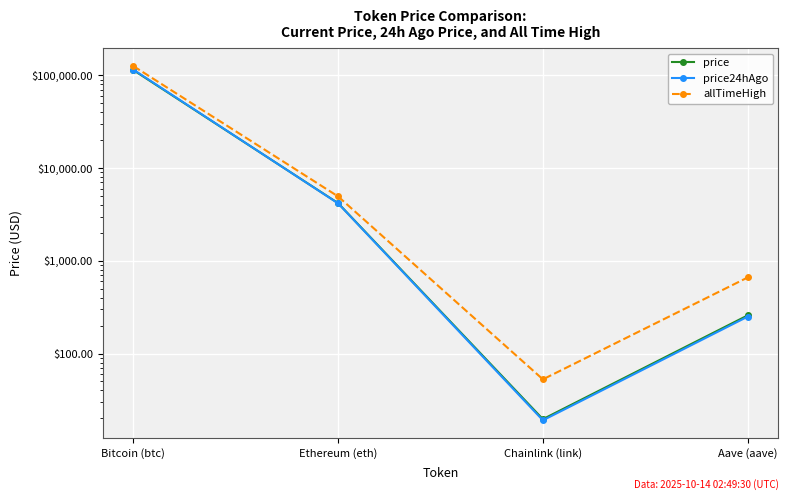

Reading right to left, list all the values displayed in this chart.

price: Aave (aave)=258.1	Chainlink (link)=19.6	Ethereum (eth)=4188.8	Bitcoin (btc)=114079.0
price24hAgo: Aave (aave)=250.1	Chainlink (link)=19.1	Ethereum (eth)=4164.7	Bitcoin (btc)=115448.0
allTimeHigh: Aave (aave)=661.7	Chainlink (link)=52.7	Ethereum (eth)=4946.1	Bitcoin (btc)=126080.0